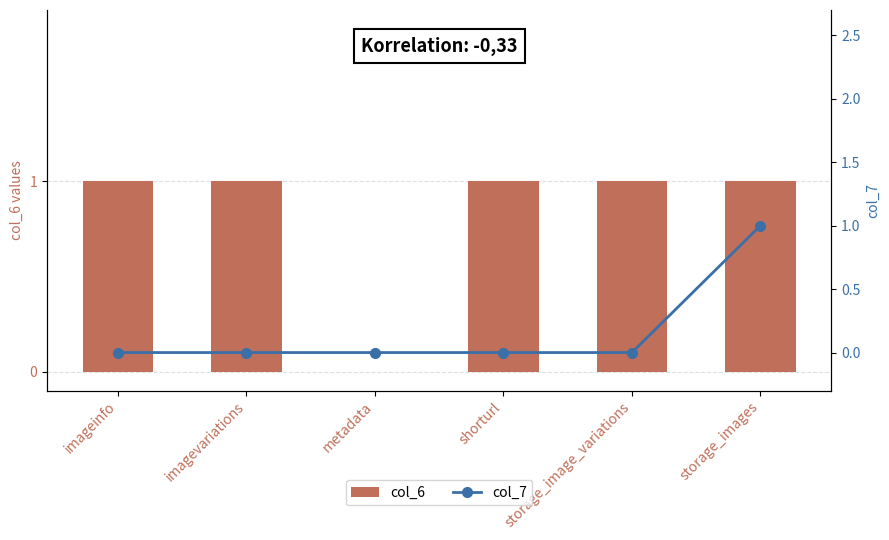

What is the label of the 3rd bar from the right?

shorturl